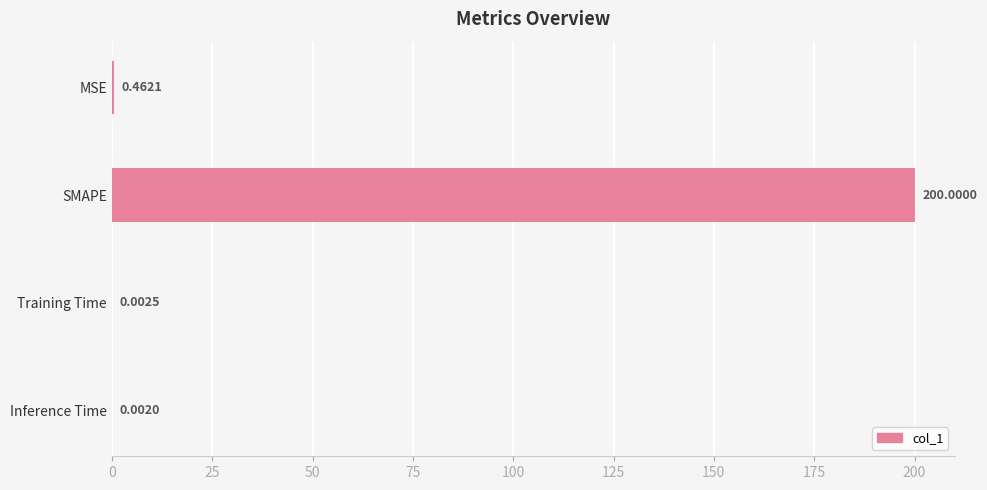

Between SMAPE and Training Time, which is larger?

SMAPE